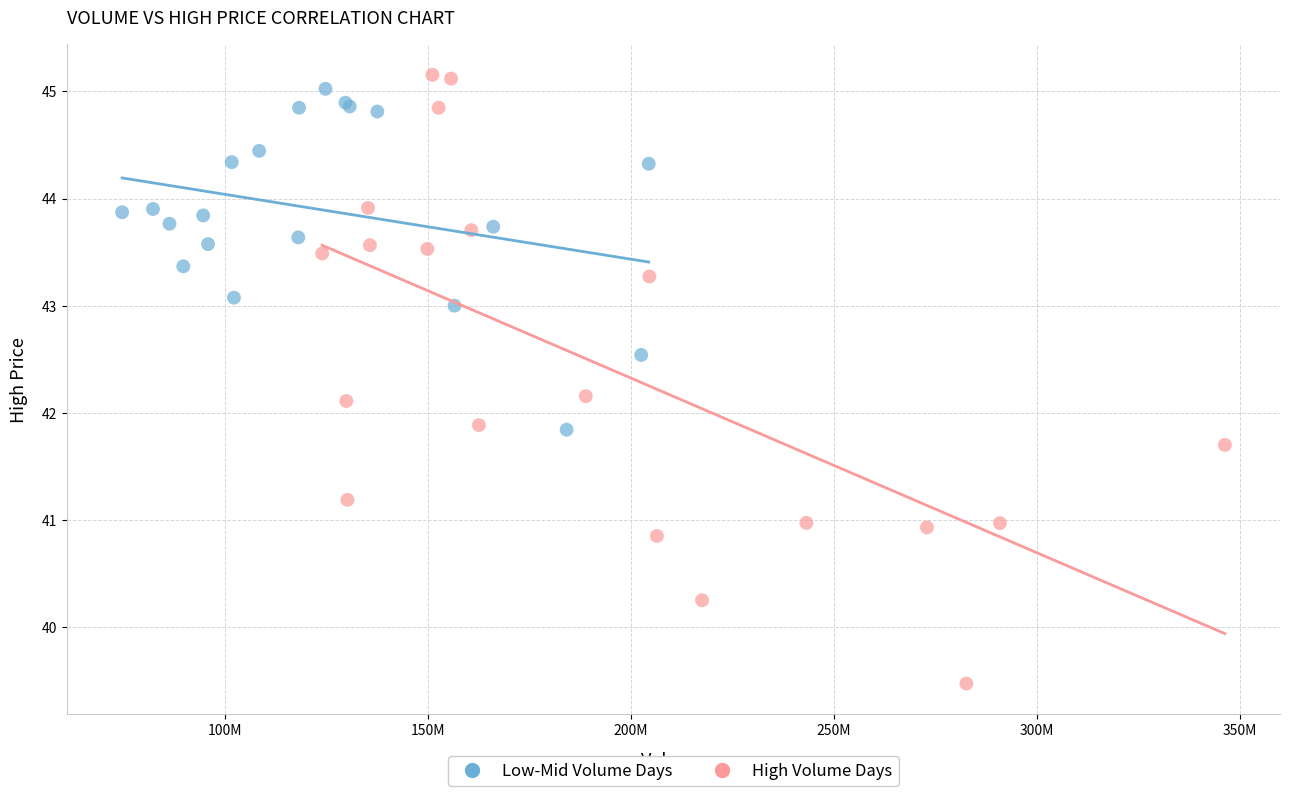

Which series has the largest Y range (max minus min)?

High Volume Days